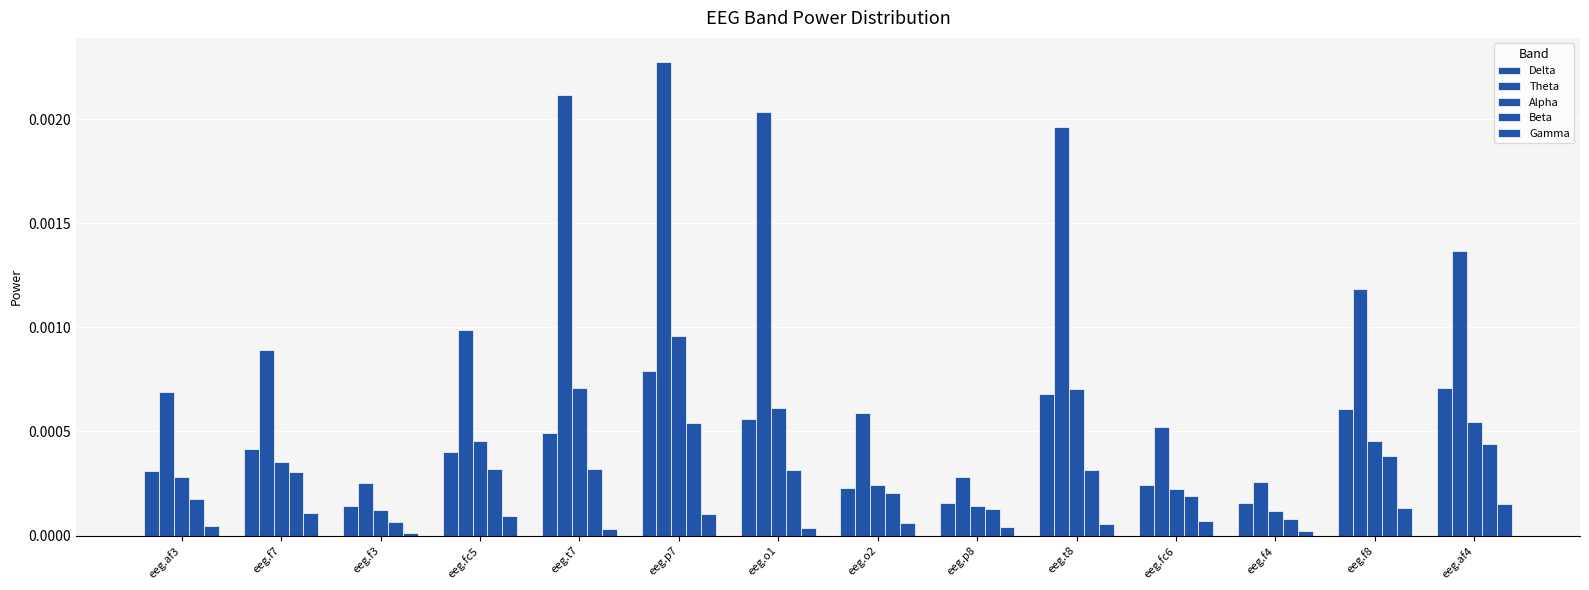

Count the number of categories in the chart.

14